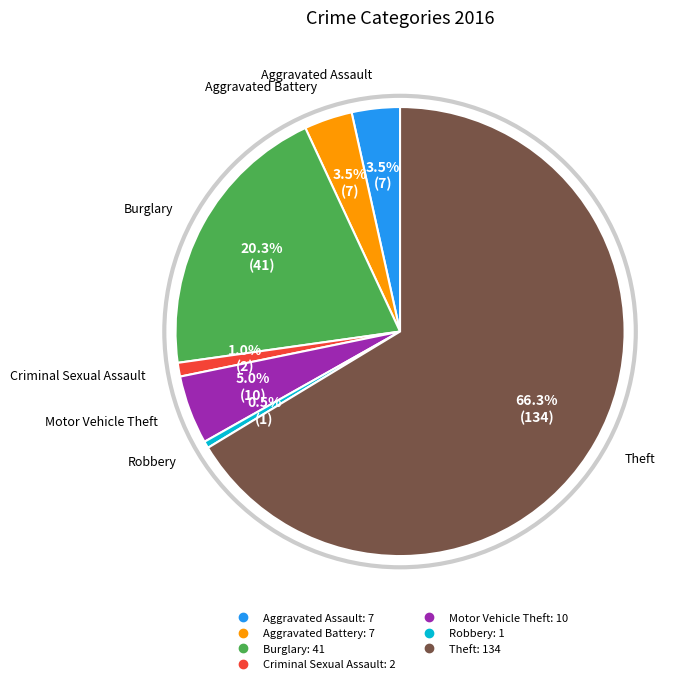

To the nearest percent, what percentage of the pie is Burglary?

20%